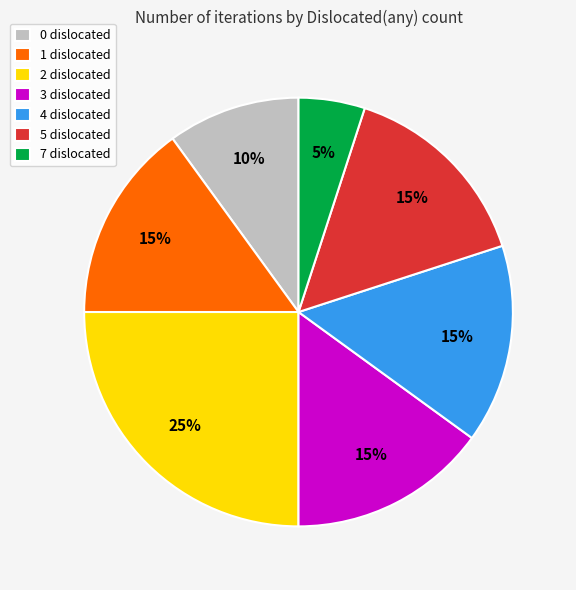

What is the ratio of the value at 3 dislocated to the value at 7 dislocated?

3.0